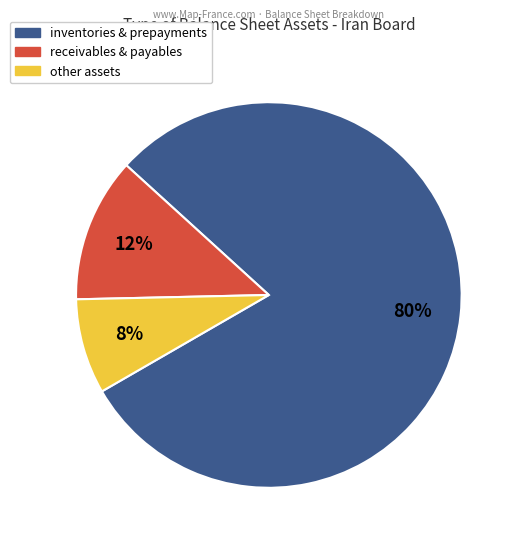

Is there any slice that represents more than half of the pie?

Yes